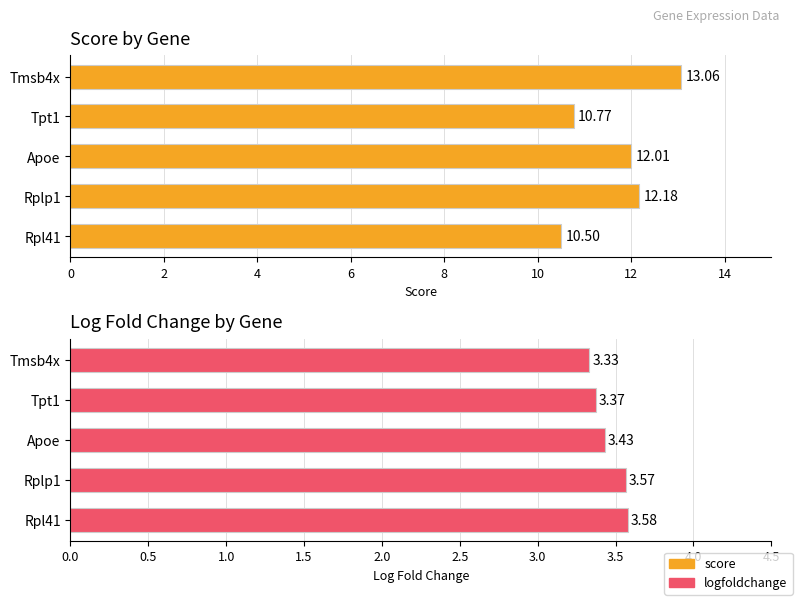

What is the smallest value displayed?

3.3